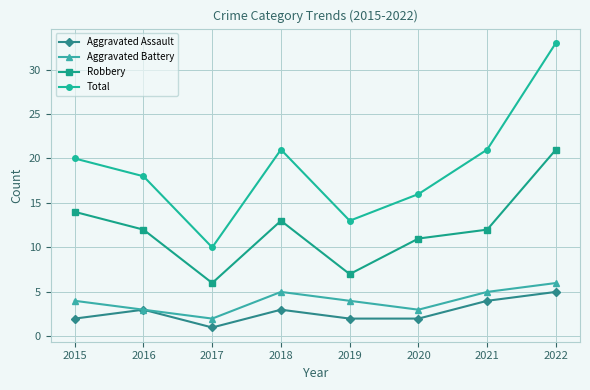

The Total series shows 21 at 2018. True or false?

True